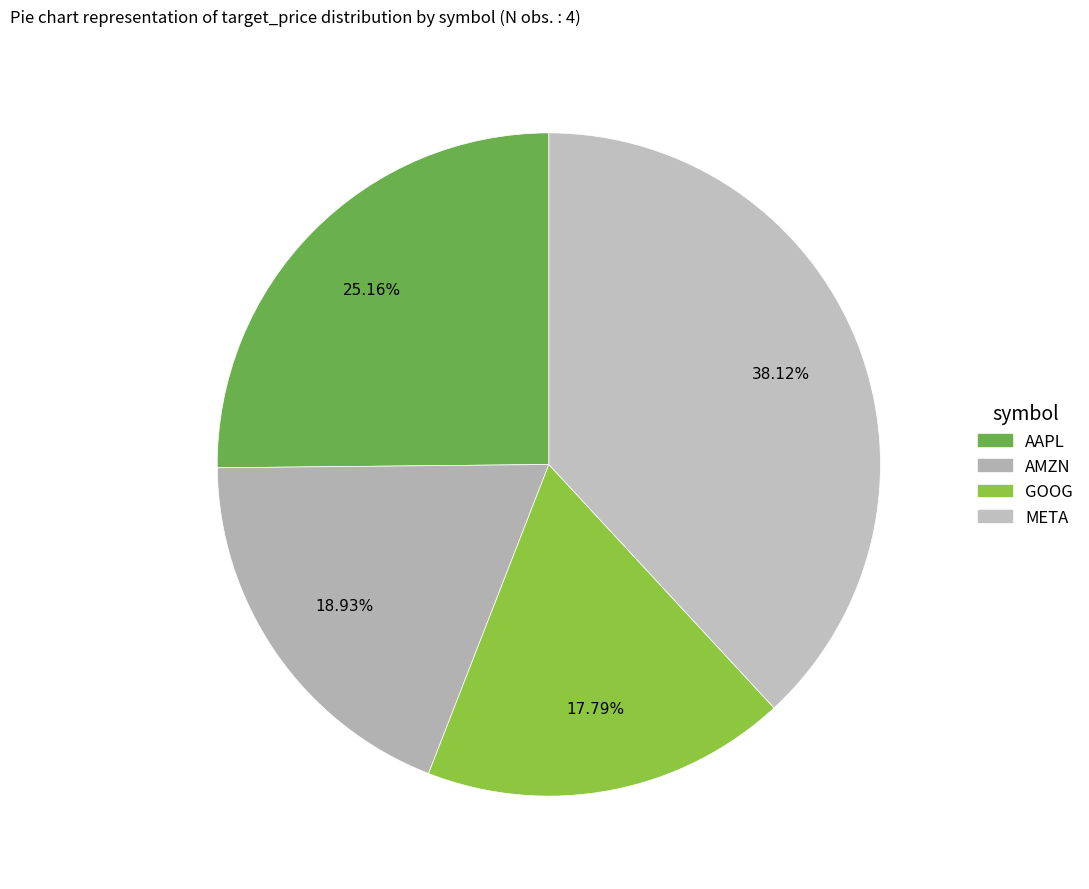

To the nearest percent, what is the combined percentage of META and AAPL?

63%